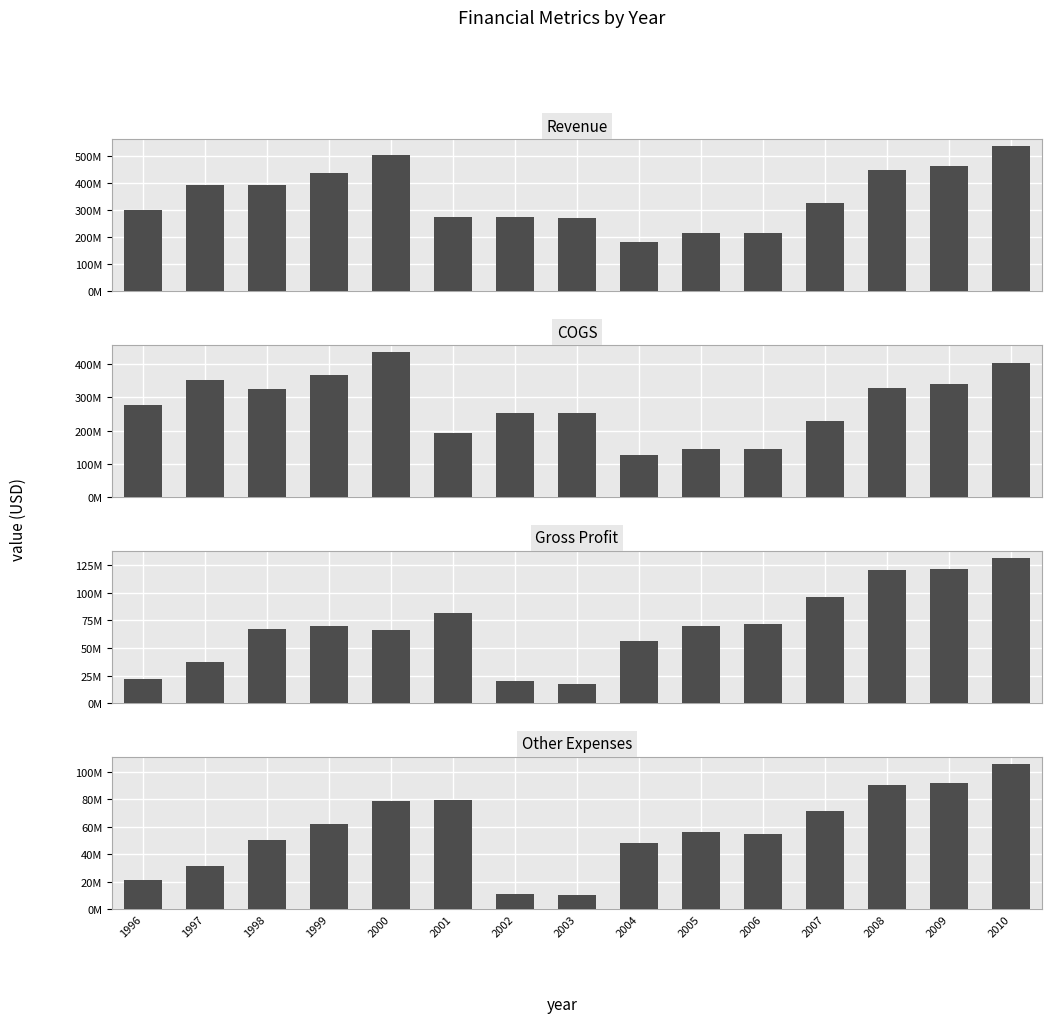

Which has a higher value, 1998 or 2001?

1998